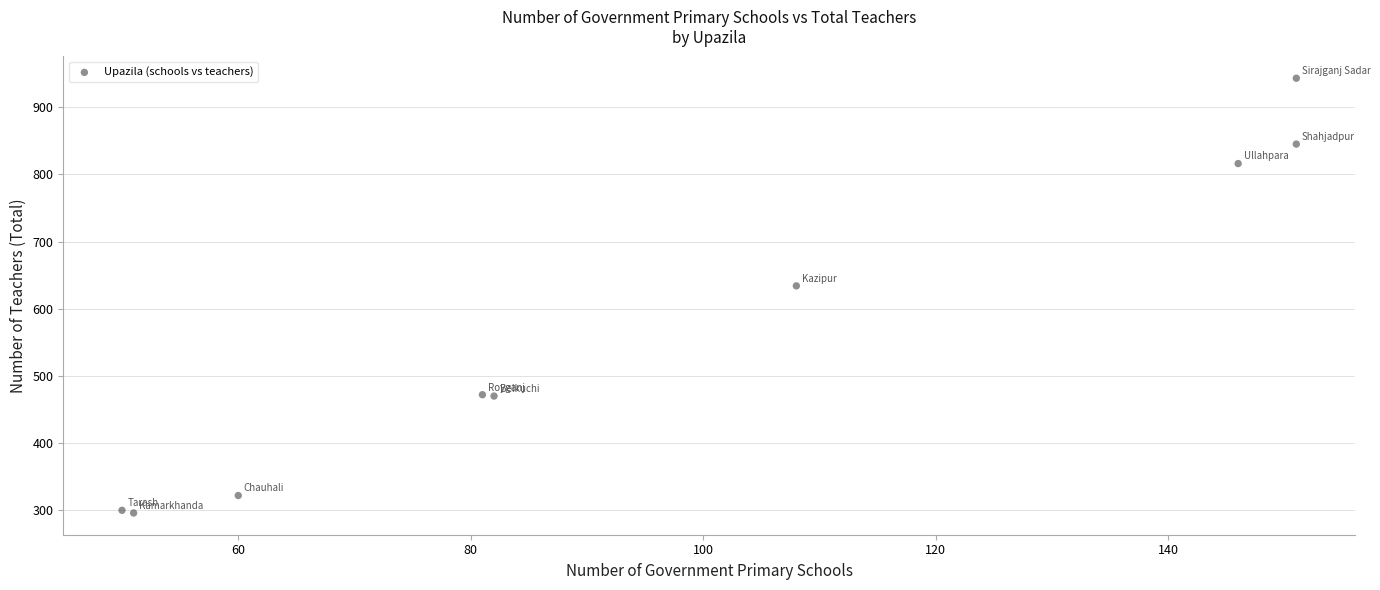

What Y value in the scatter plot is closest to 619?

634